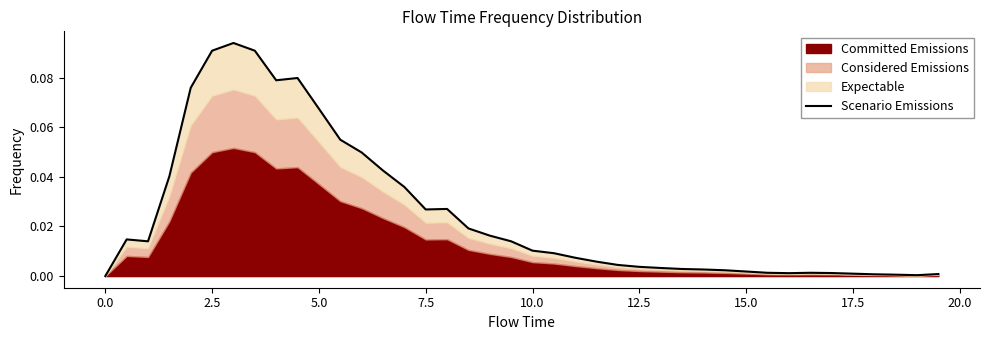

What is the difference between the maximum and second lowest values?

0.1